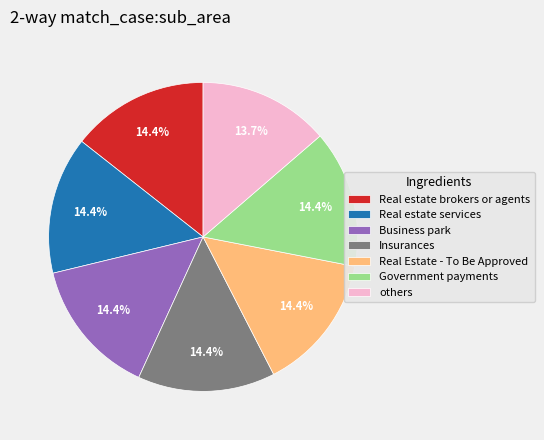

Which category has the smallest portion of the pie?

others